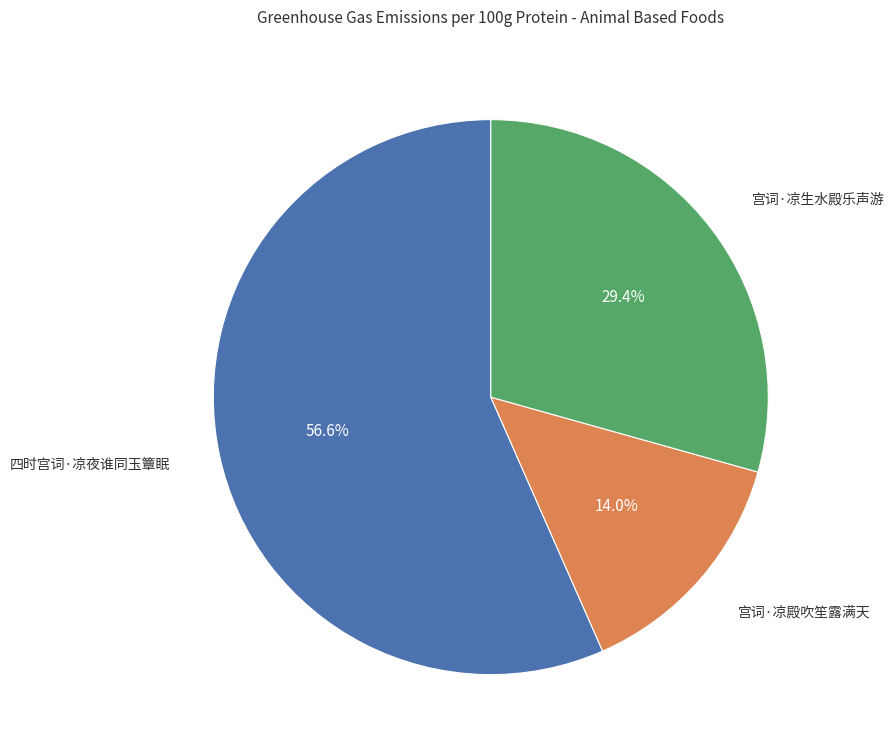

Is there a majority slice in this chart?

Yes